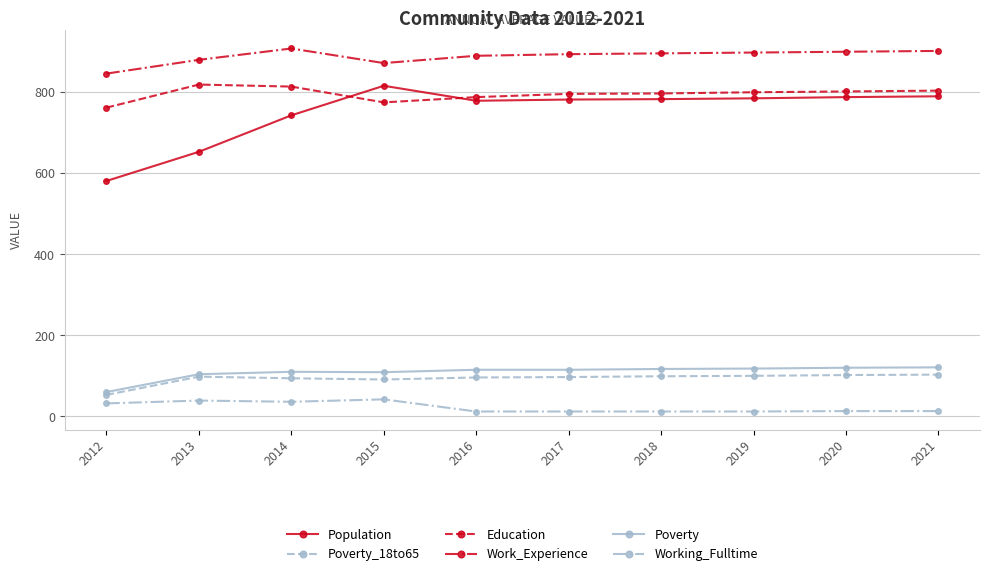

What is the difference between the second highest and minimum values in the Working_Fulltime series?

27